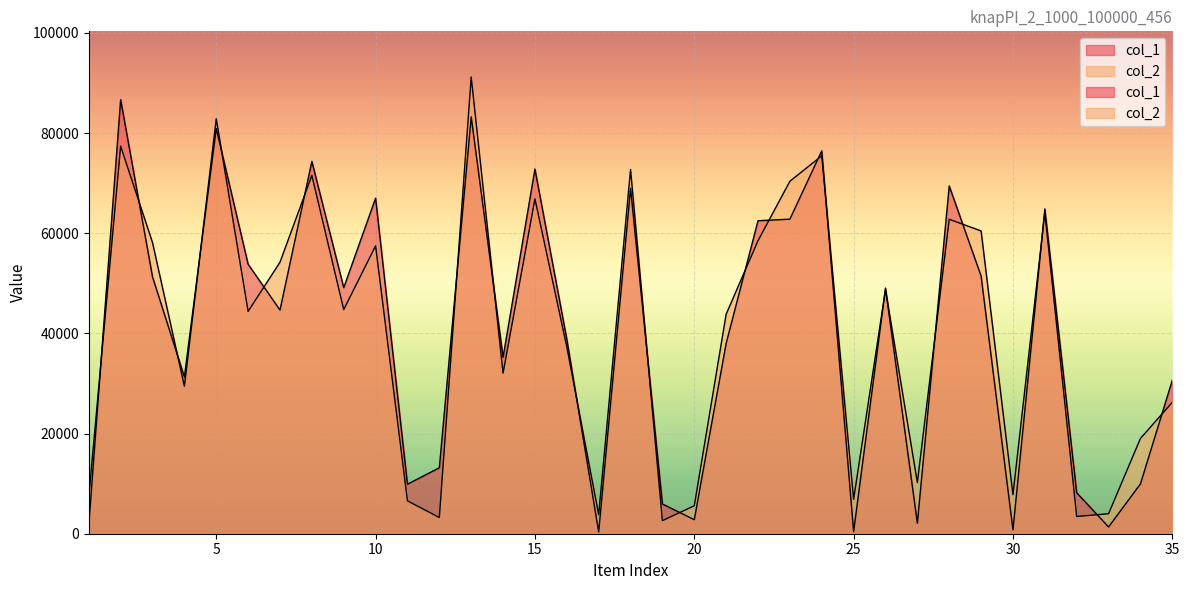

What is the sum of the col_2 values at 14 and 2?

109483